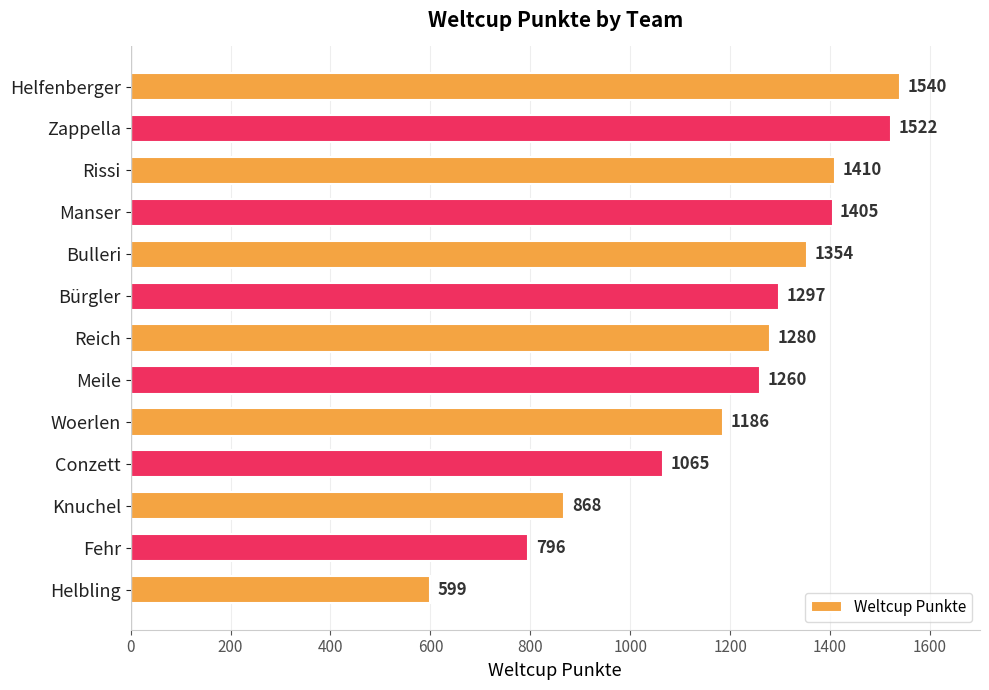

List the labels in order of value, smallest first.

Helbling, Fehr, Knuchel, Conzett, Woerlen, Meile, Reich, Bürgler, Bulleri, Manser, Rissi, Zappella, Helfenberger